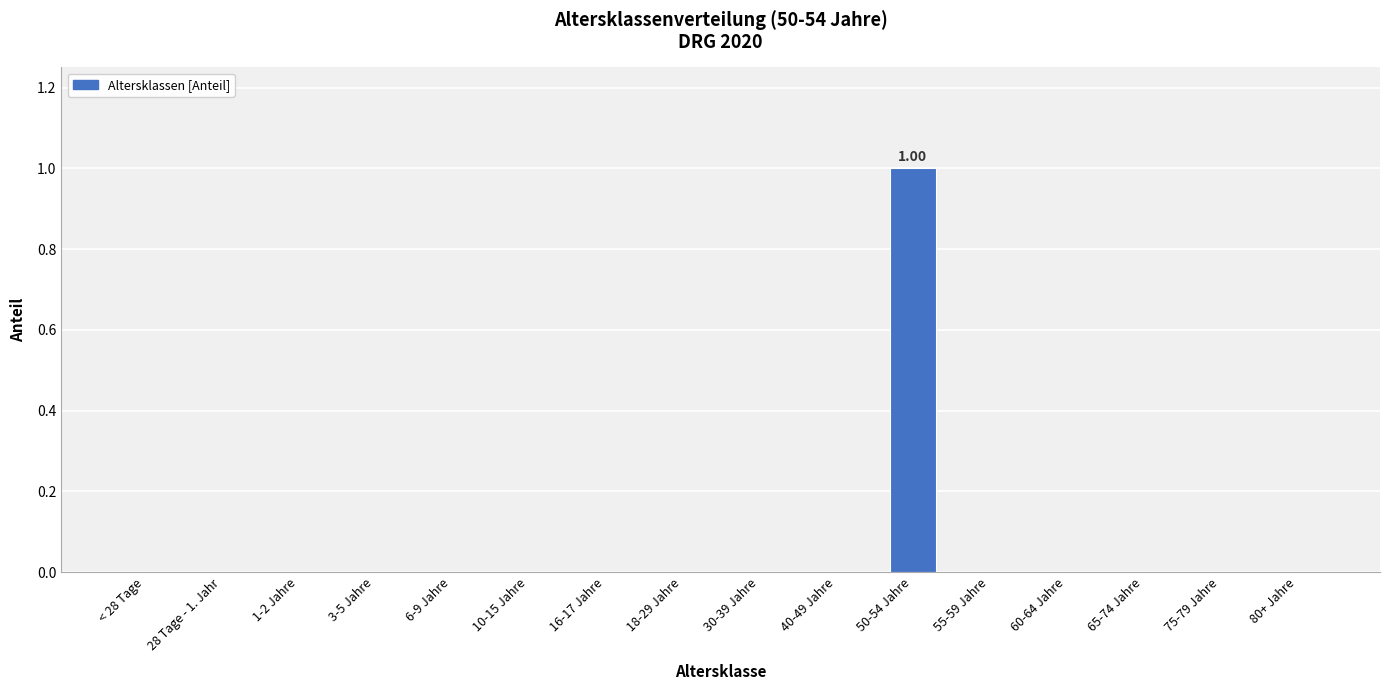

How many distinct data groups are displayed?

1